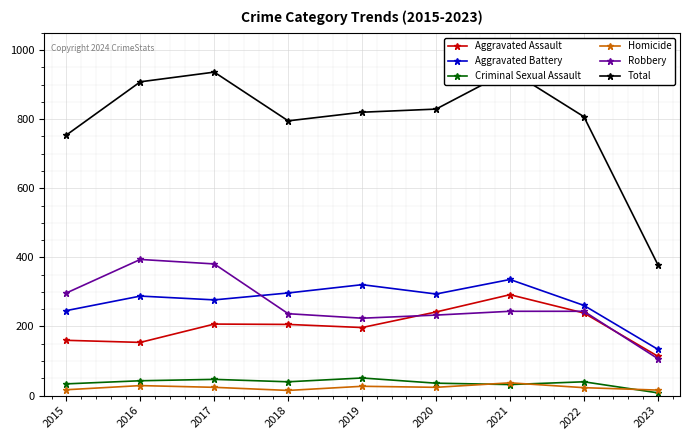

Between which two adjacent categories do Aggravated Battery and Robbery first intersect?

2017 and 2018